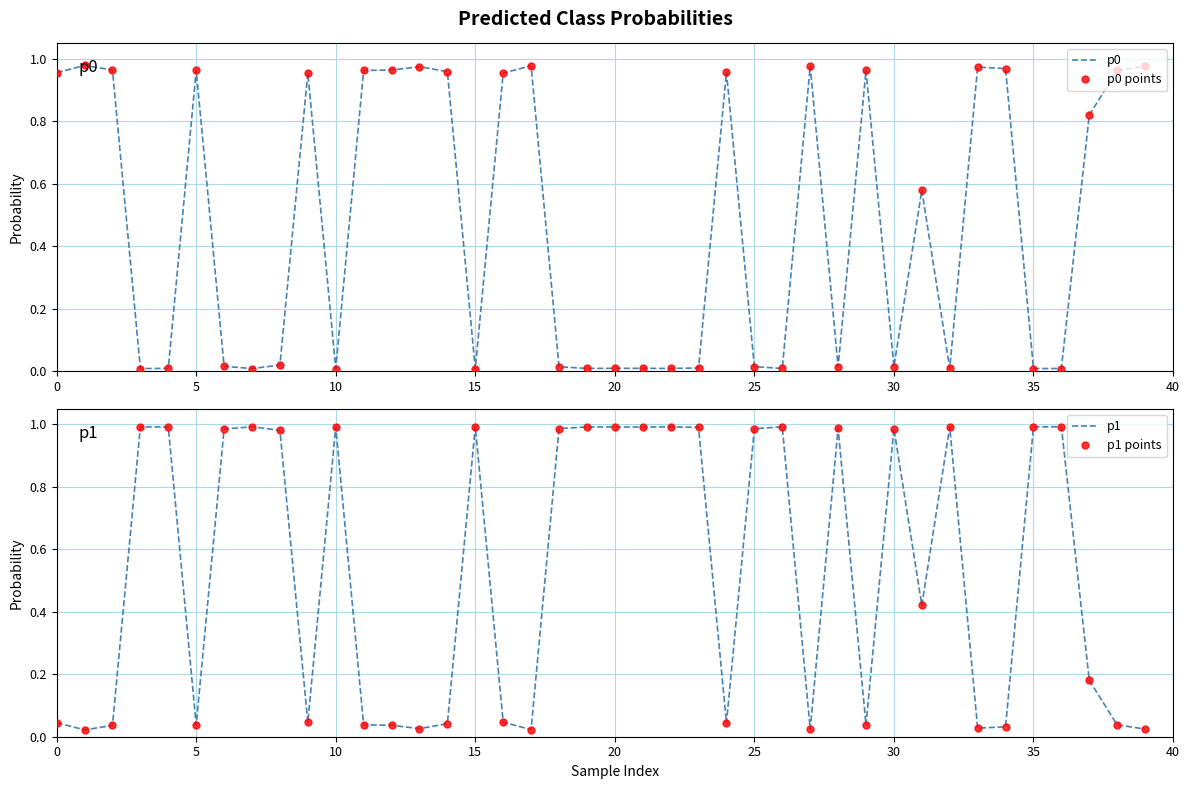

After their last crossing, which series has the higher values: p0 points or p1?

p0 points